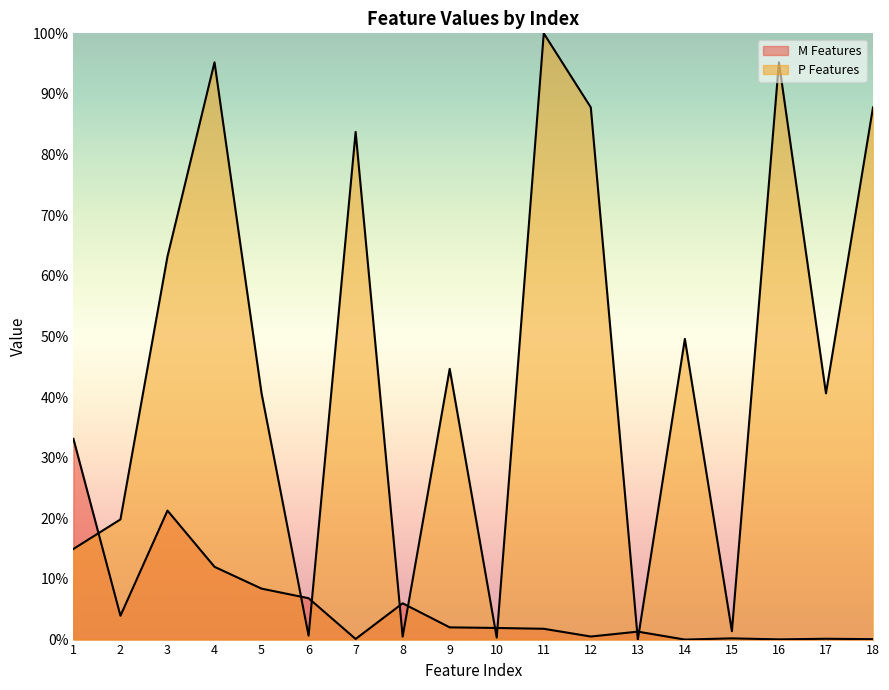

How many distinct data groups are displayed?

2